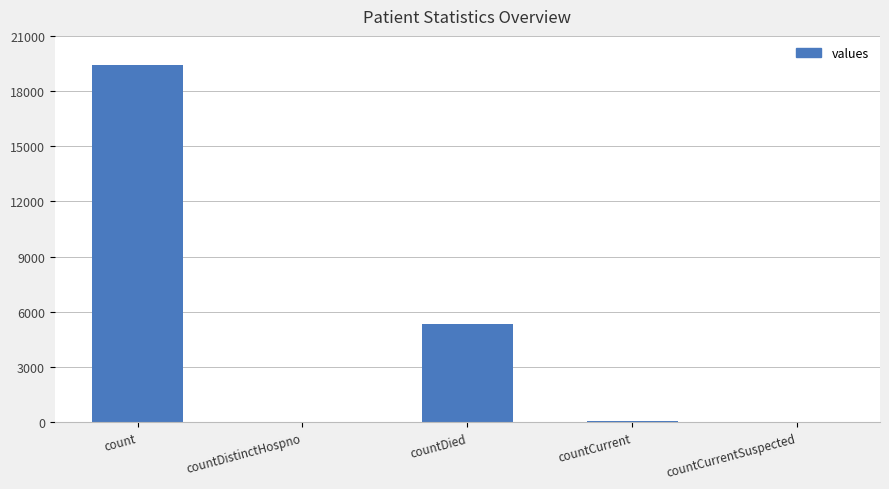

True or false: the data shows 12962 at countCurrentSuspected.

False